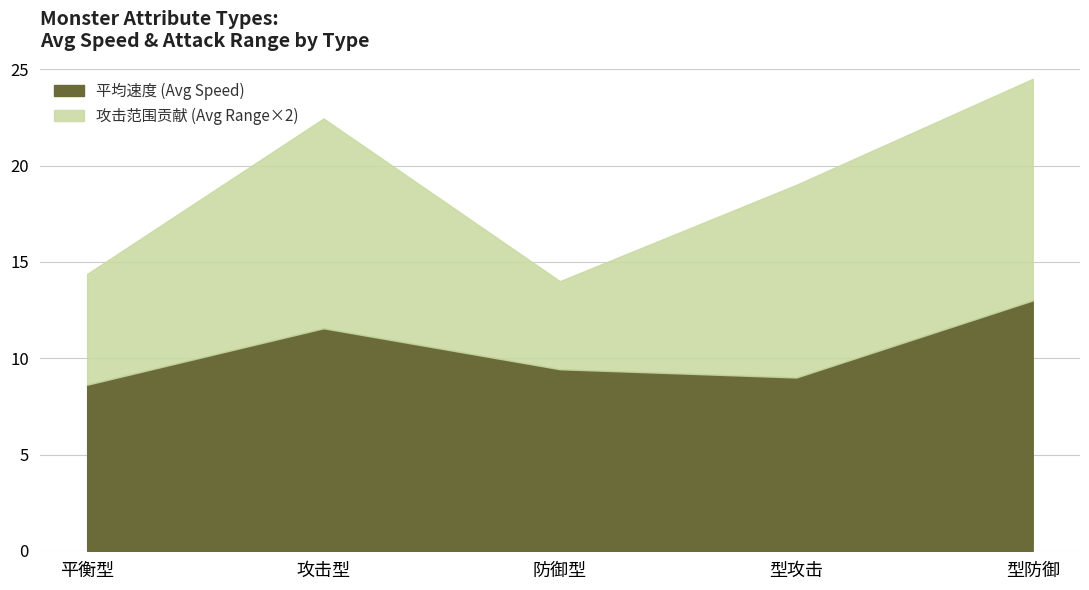

What is the spread (max minus min) of values at 平衡型?

6